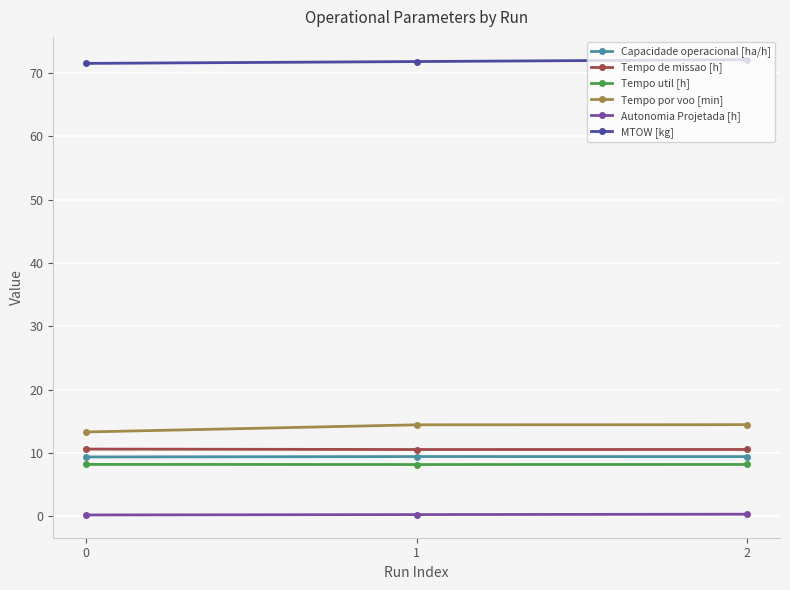

At how many categories does at least one series exceed 35?

3